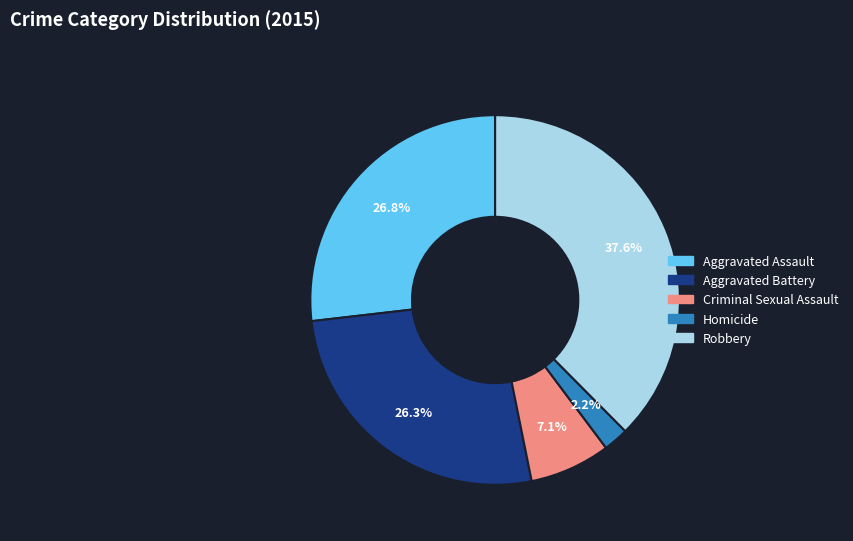

What is the smallest slice in the pie chart?

Homicide